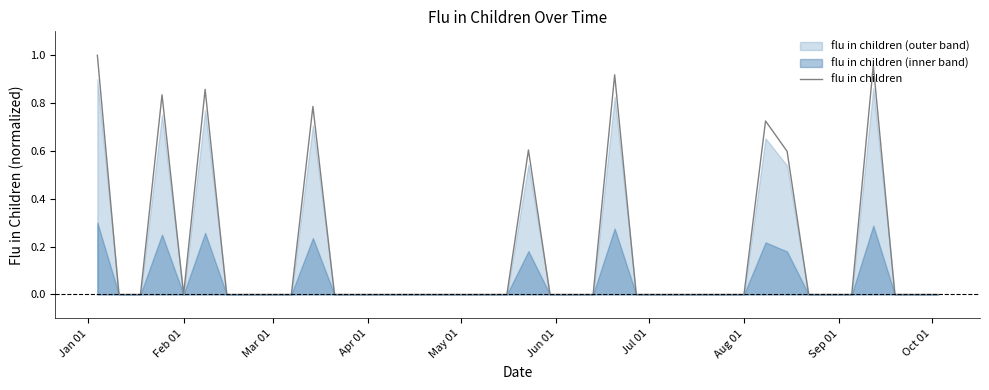

Does the chart have visible grid lines?

No